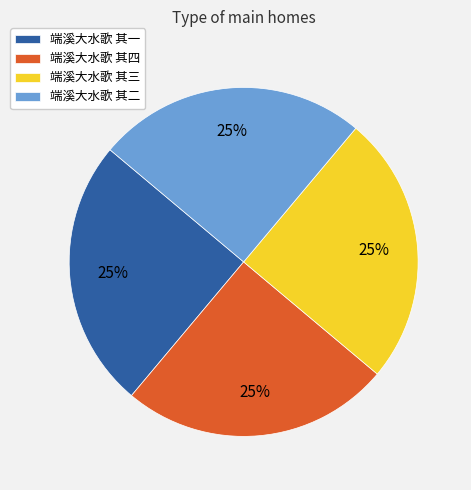

How many segments does this pie chart have?

4